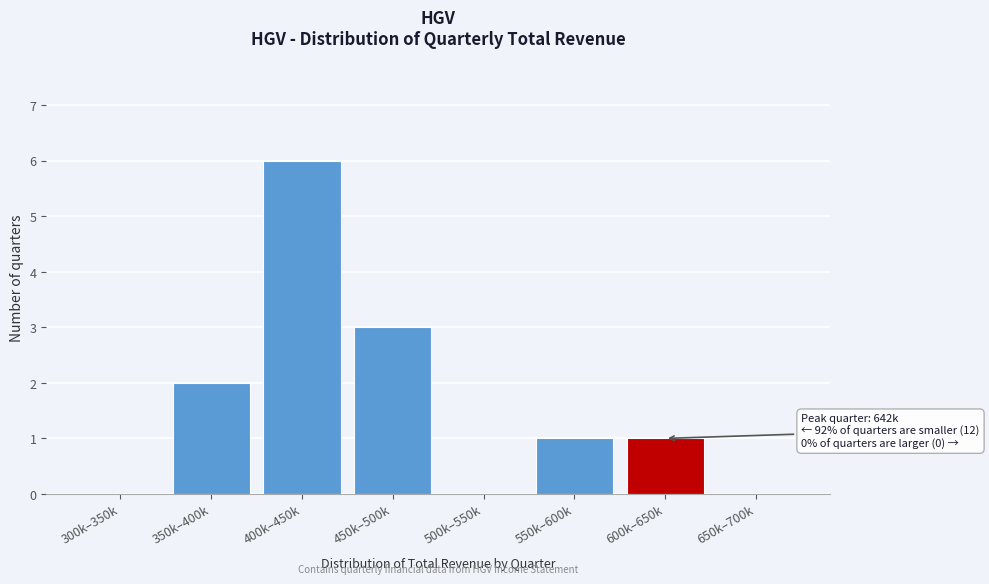

Reading right to left, extract all data points from this chart.

650k–700k=0	600k–650k=1	550k–600k=1	500k–550k=0	450k–500k=3	400k–450k=6	350k–400k=2	300k–350k=0